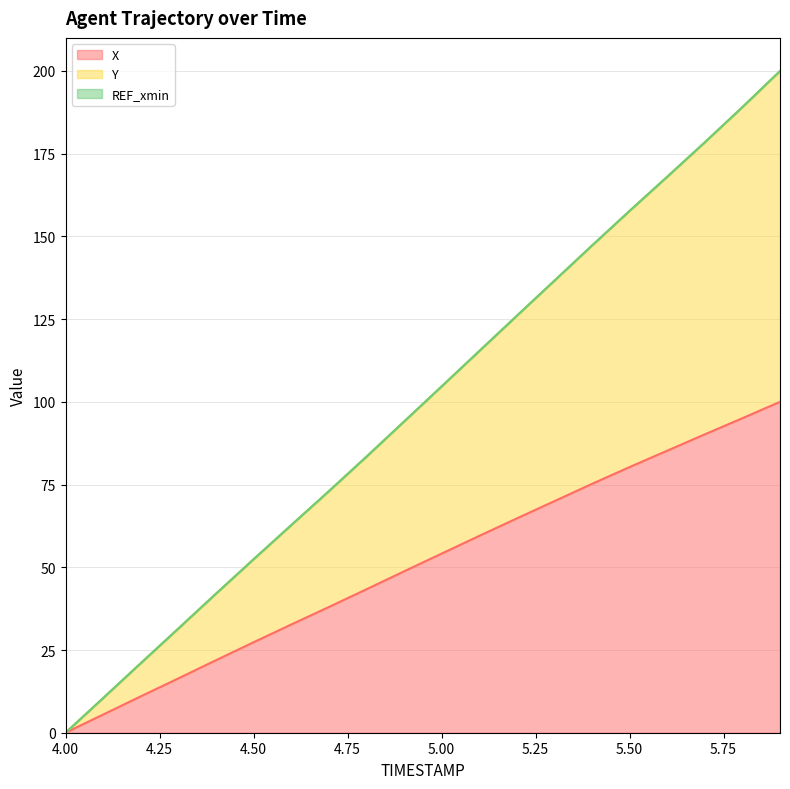

Is the value of Y at 5.7 greater than the value of X at 4.7?

Yes